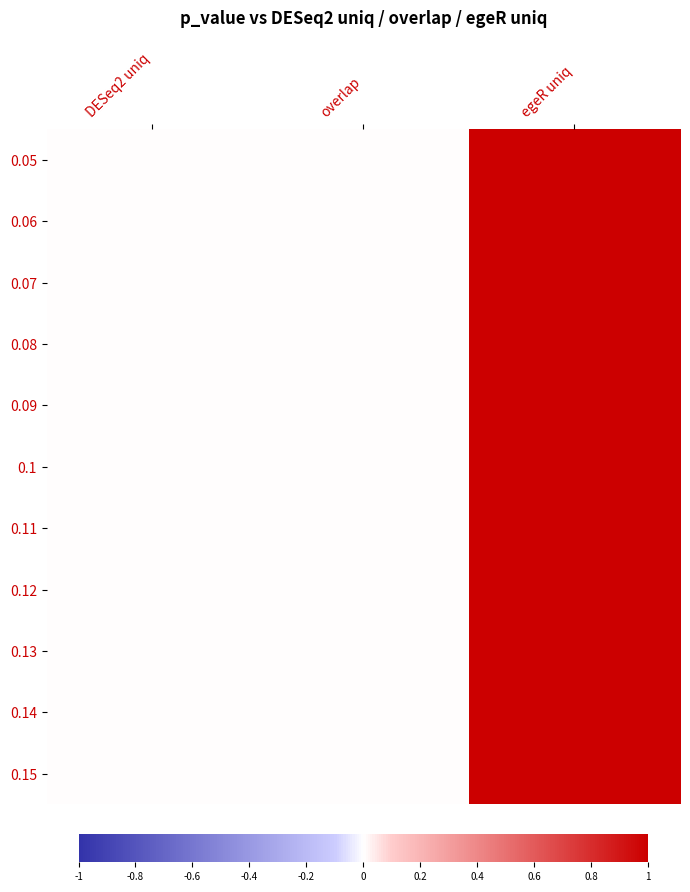

At which category is the sum across all series the highest?

egeR uniq